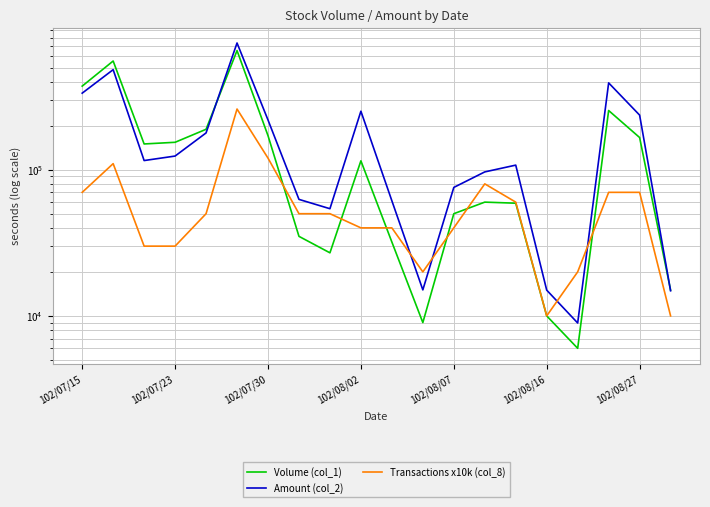

How many values in the Transactions x10k (col_8) series are below 50000?

9